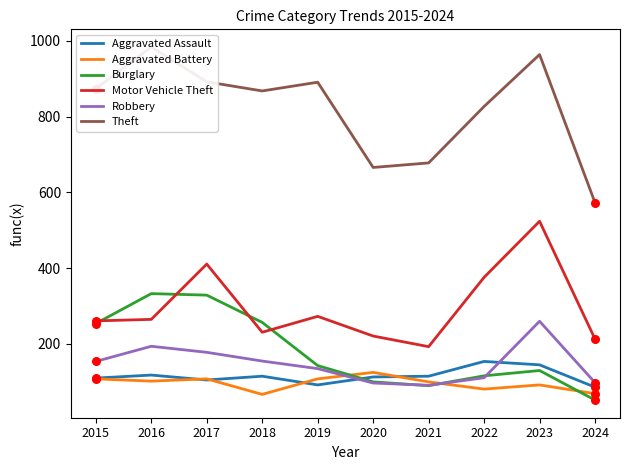

Is the value of Theft at 2024 greater than the value of Motor Vehicle Theft at 2017?

Yes